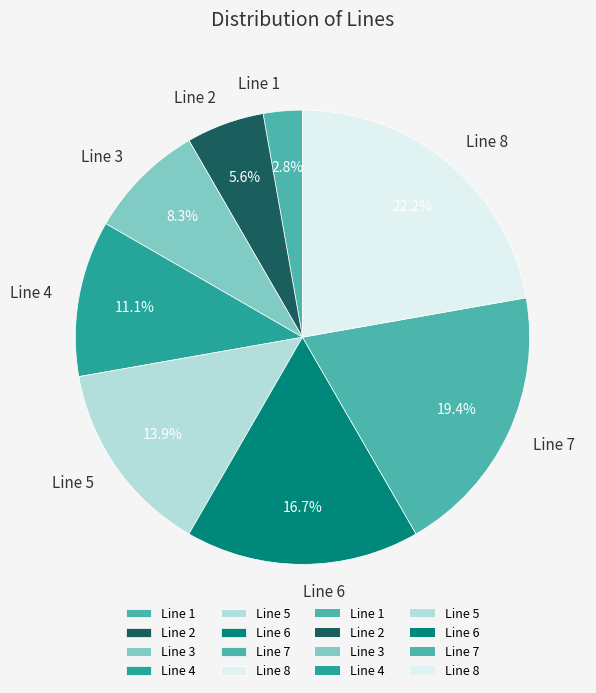

What percentage is NOT represented by Line 6?

83.3%